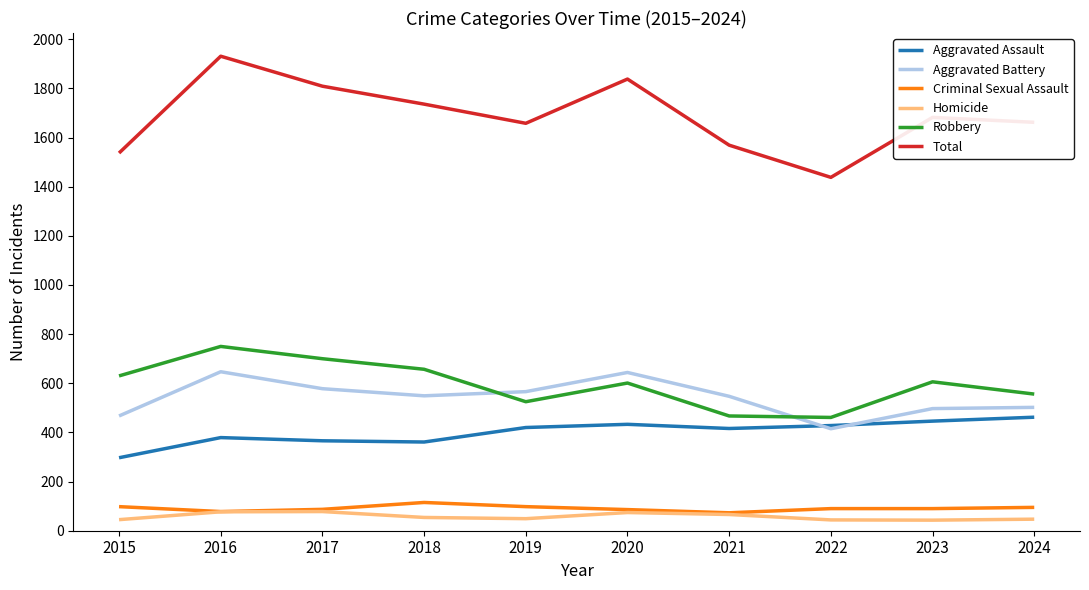

List the series in order of their peak value, highest first.

Total, Robbery, Aggravated Battery, Aggravated Assault, Criminal Sexual Assault, Homicide